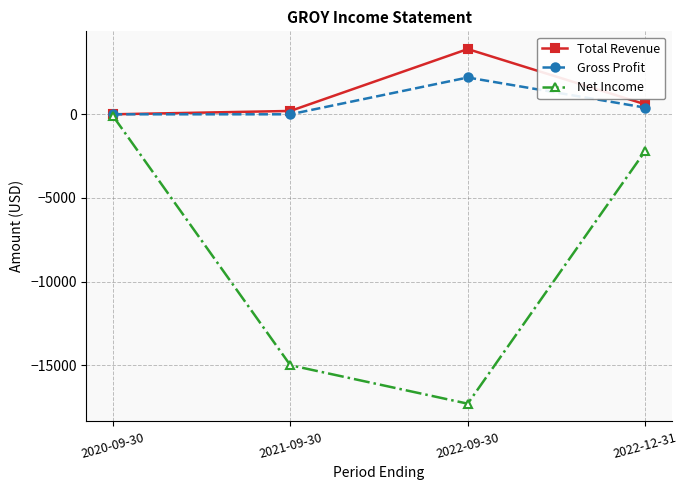

What are all the series names shown in the legend?

Total Revenue, Gross Profit, Net Income